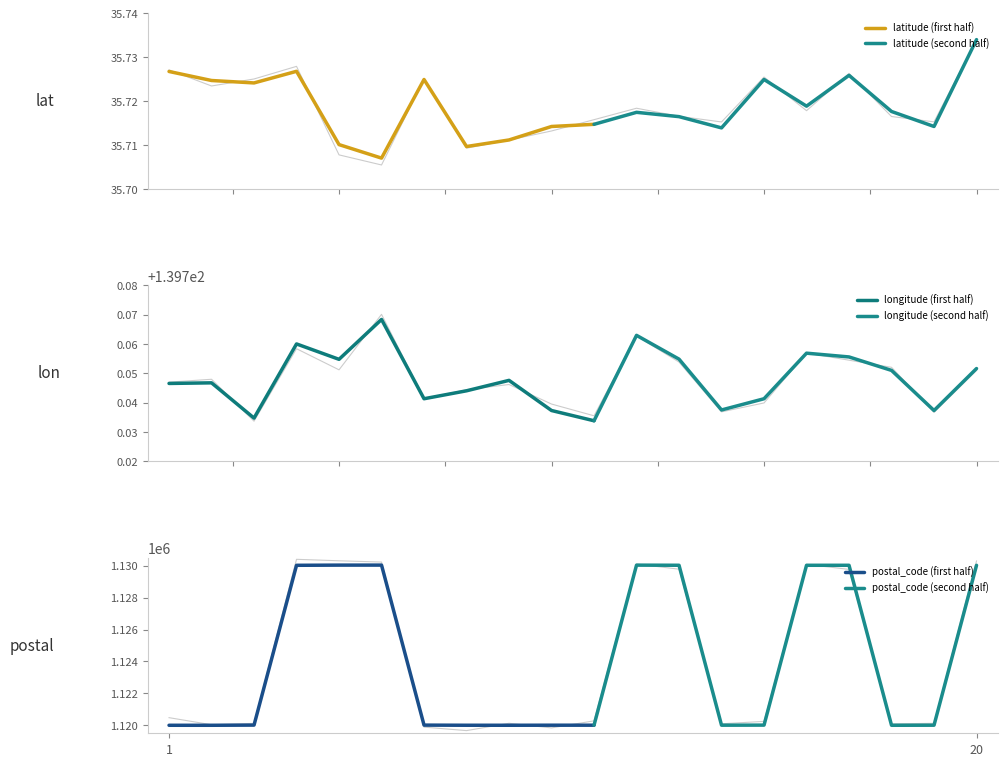

True or false: postal_code has more than 0 points higher than both neighbors.

True